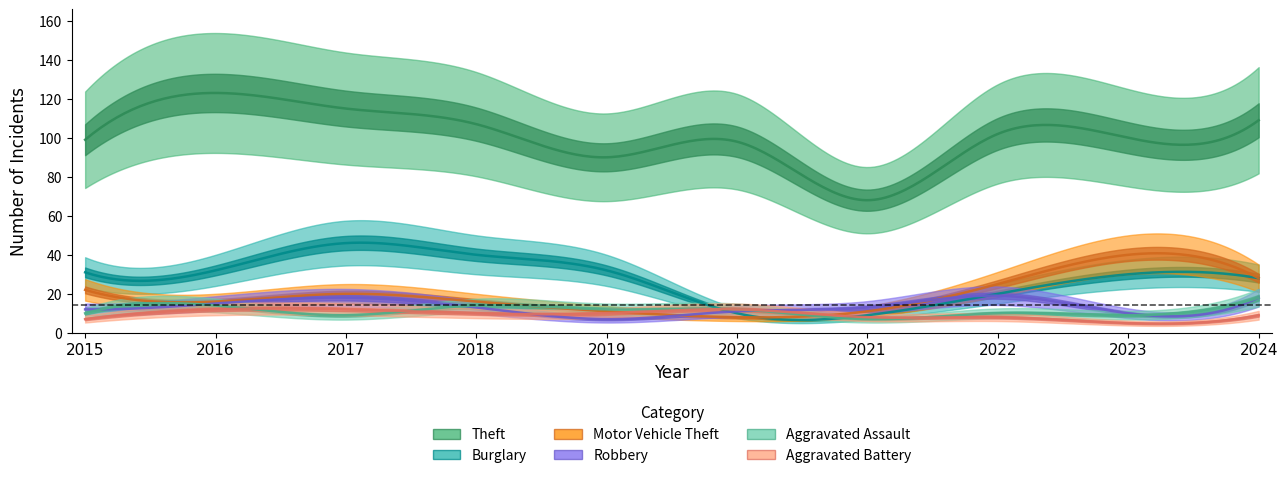

What is the sum of the Theft values at 2017 and 2015?

214